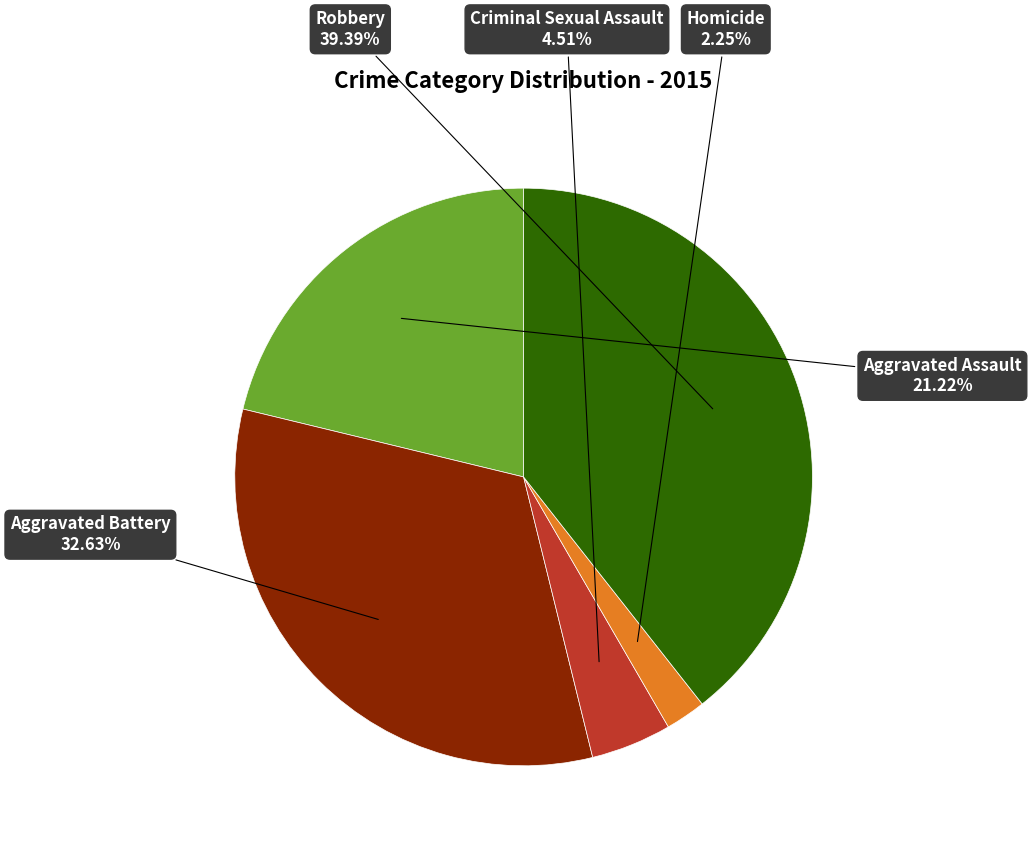

Is there a majority slice in this chart?

No